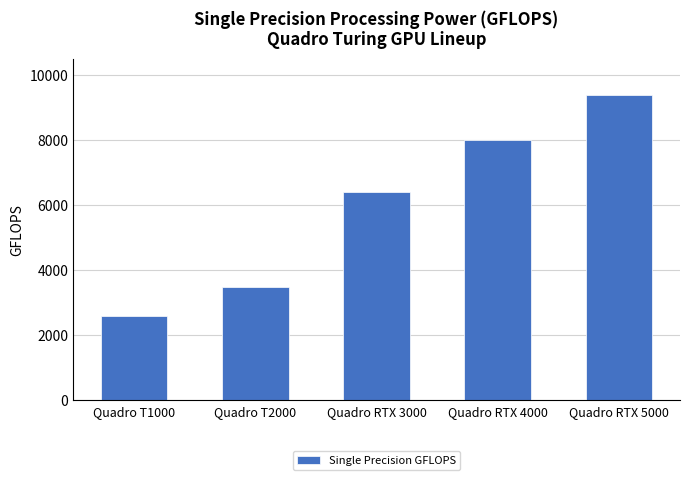

What is the value of the 1st bar from the left?

2600